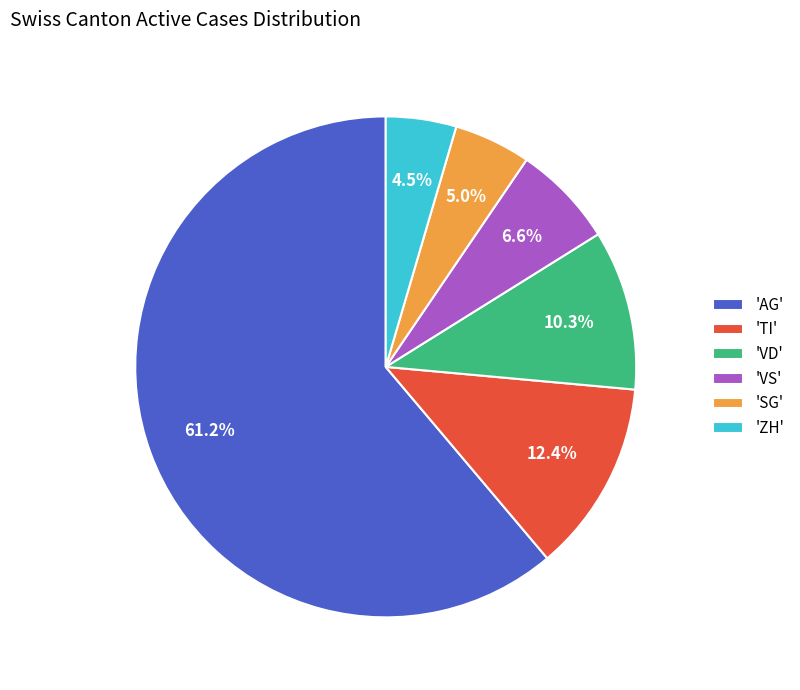

How many slices are in this pie chart?

6